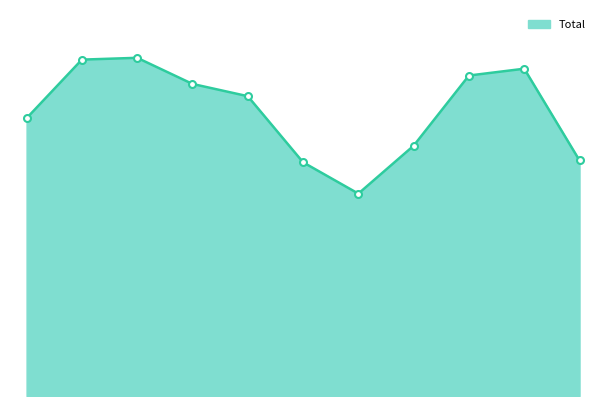

Rank the categories by value from highest to lowest.

2017, 2016, 2024, 2023, 2018, 2019, 2015, 2022, 2025, 2020, 2021